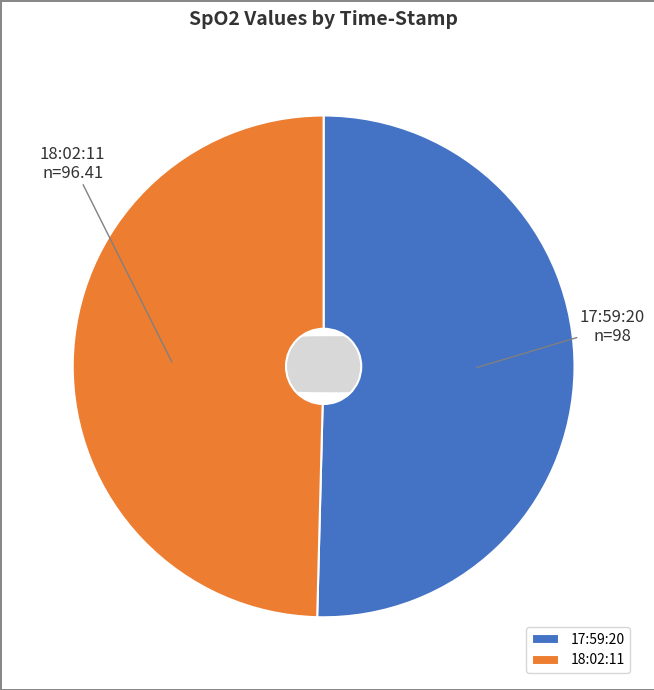

Which slice is the smallest?

18:02:11